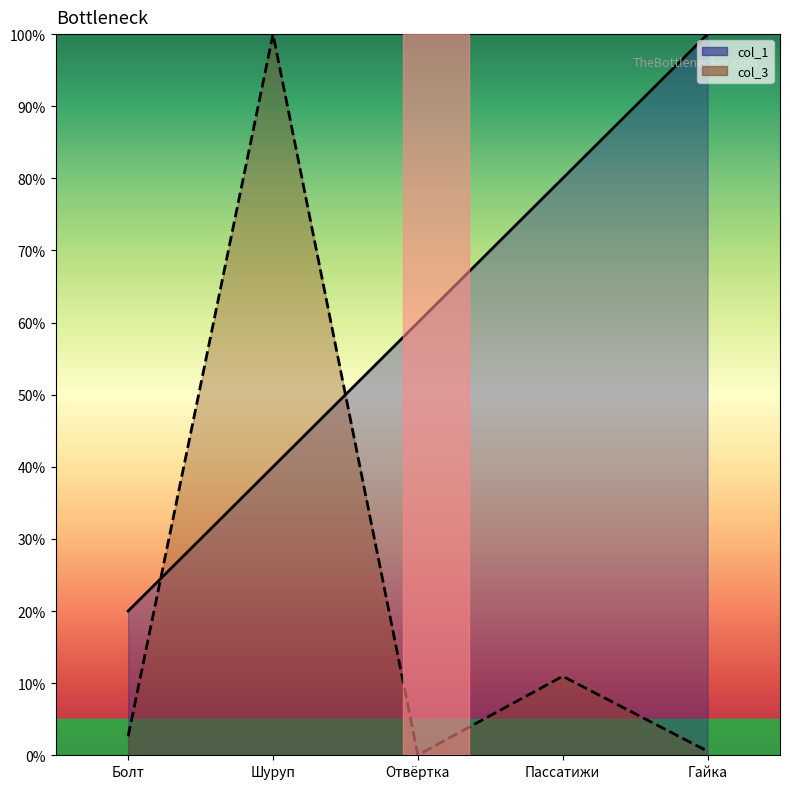

Which category has the lowest value in the col_3 series?

Отвёртка